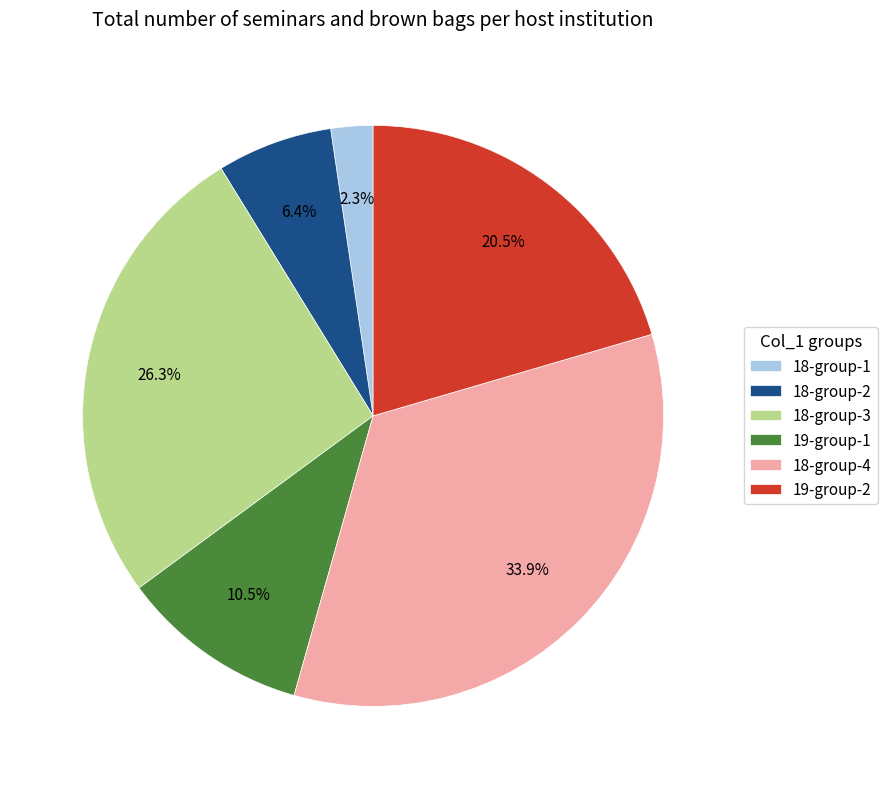

How much of the chart is everything except 19-group-1?

89.5%